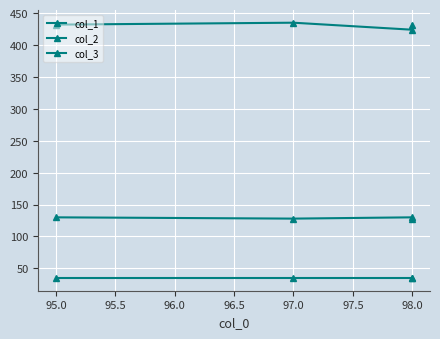

Count the col_2 values in the range 128 to 130.

4